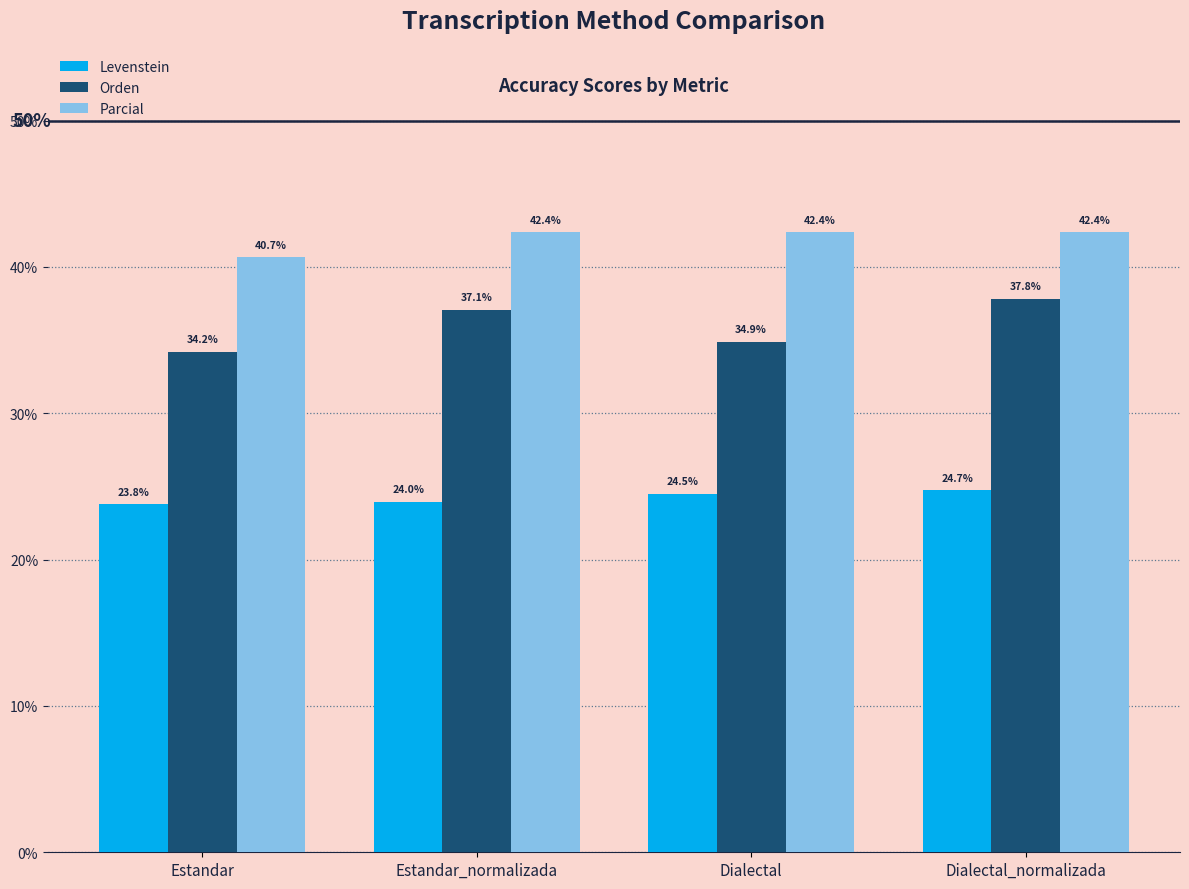

List the series in order of their peak value, lowest first.

Levenstein, Orden, Parcial